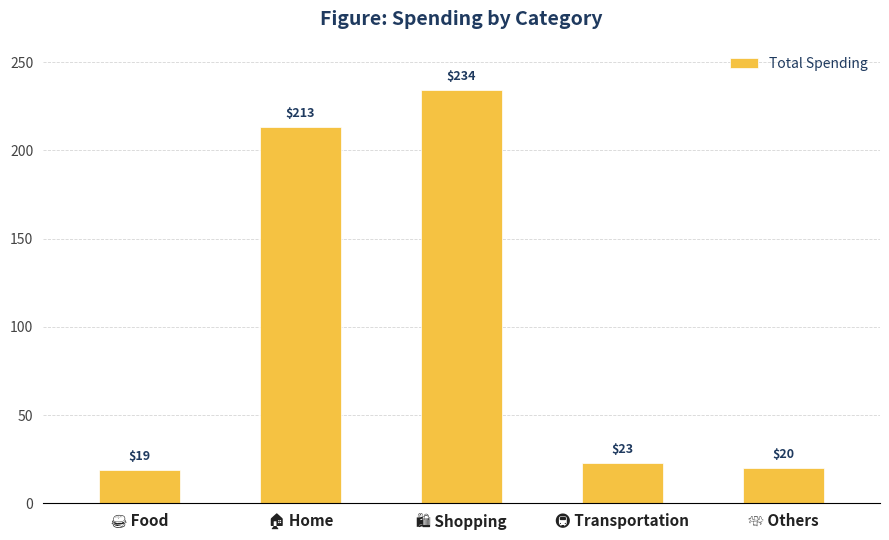

What is the average value?

102